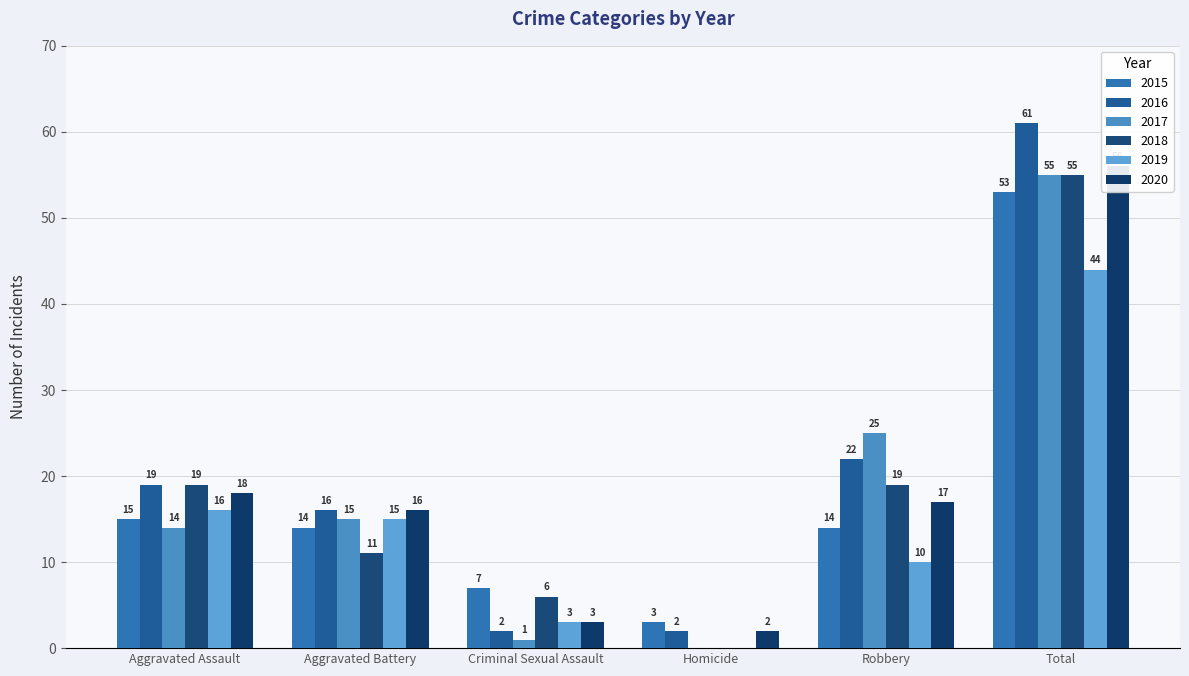

True or false: 2019 has a value of 9 at Aggravated Battery.

False